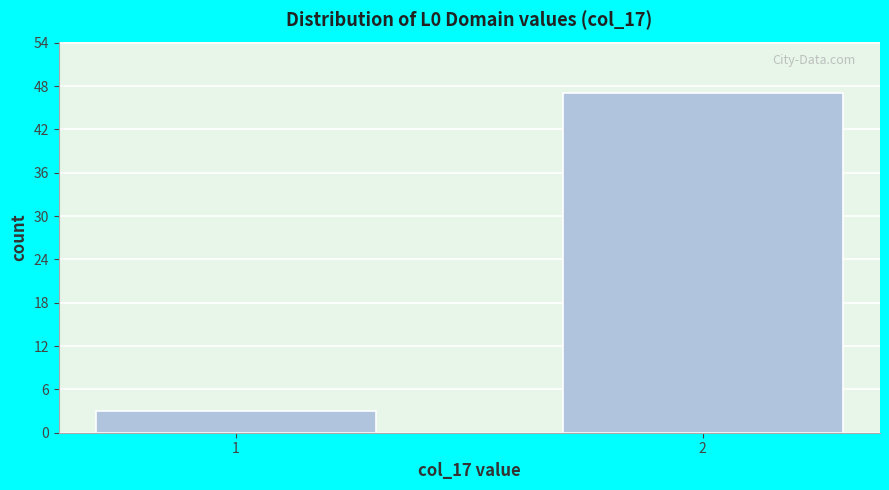

Reading left to right, transcribe all the data shown in this chart.

1=3	2=47